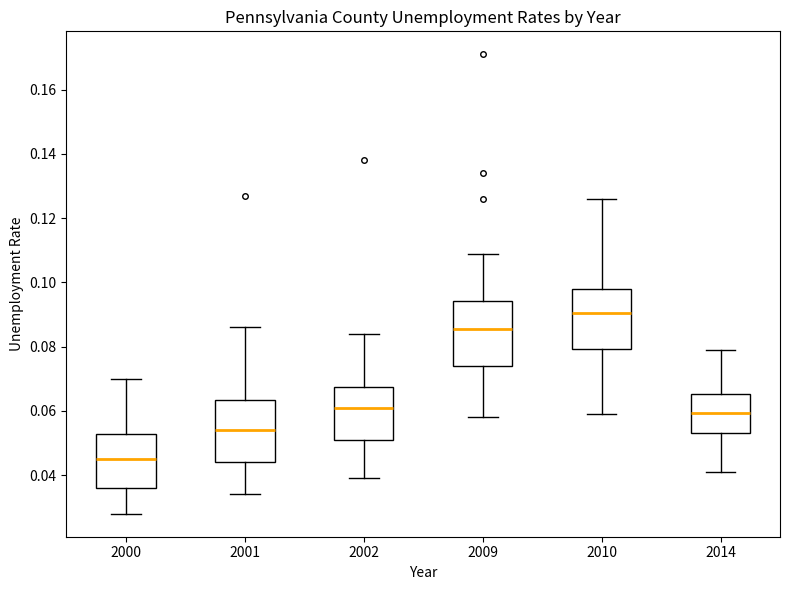

Where is the lower edge of the box at x = 2001 on the y-axis? The values are not printed on the chart, so give them approximately, as read against the axis.

0.044